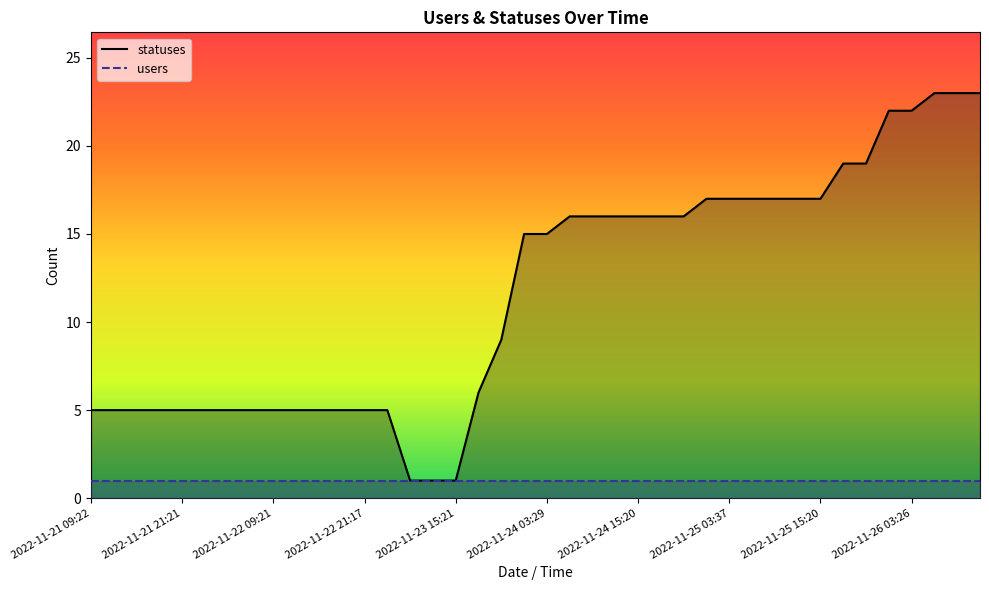

What is the difference between the maximum and second lowest values?

22